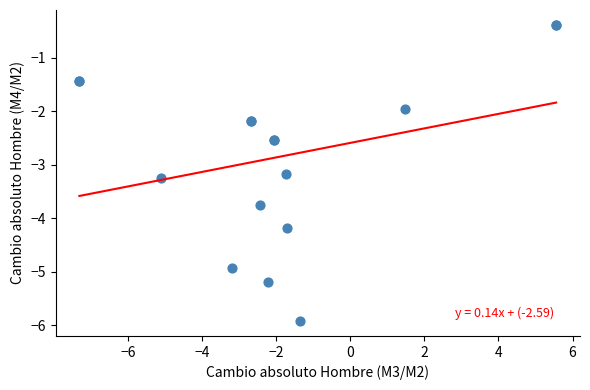

What Y value in the scatter plot is closest to -3?

-3.2